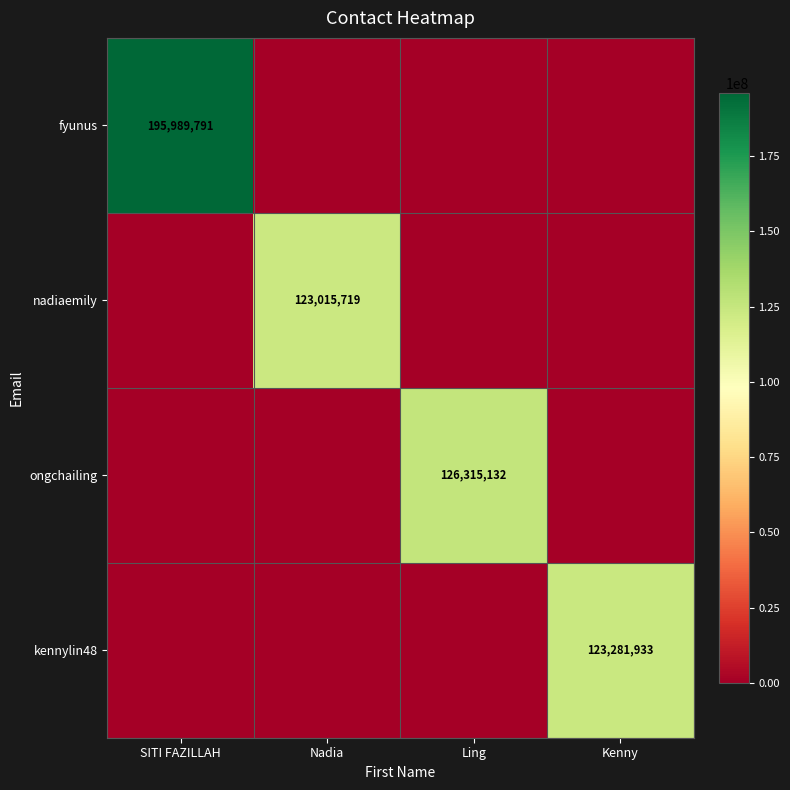

Is it true that kennylin48 equals 123281933 at Kenny?

True